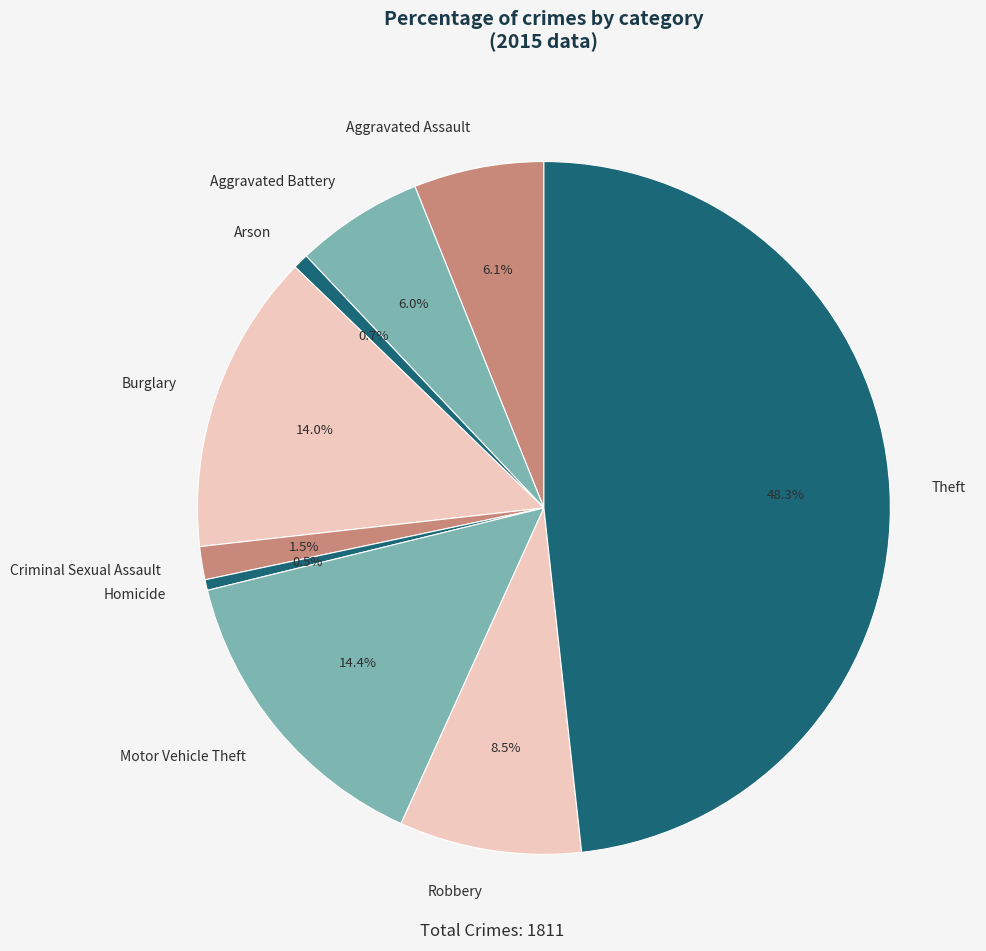

What is the total percentage of Robbery and Aggravated Assault?

14.6%